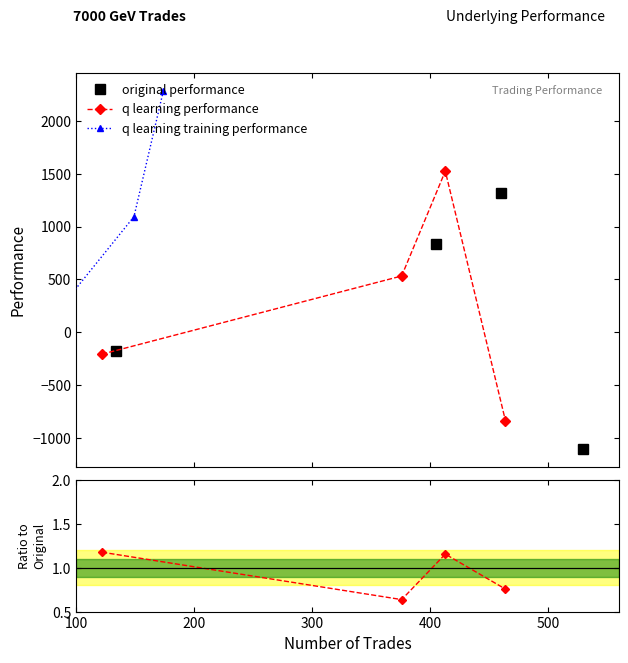

How many lines are shown in the chart?

2